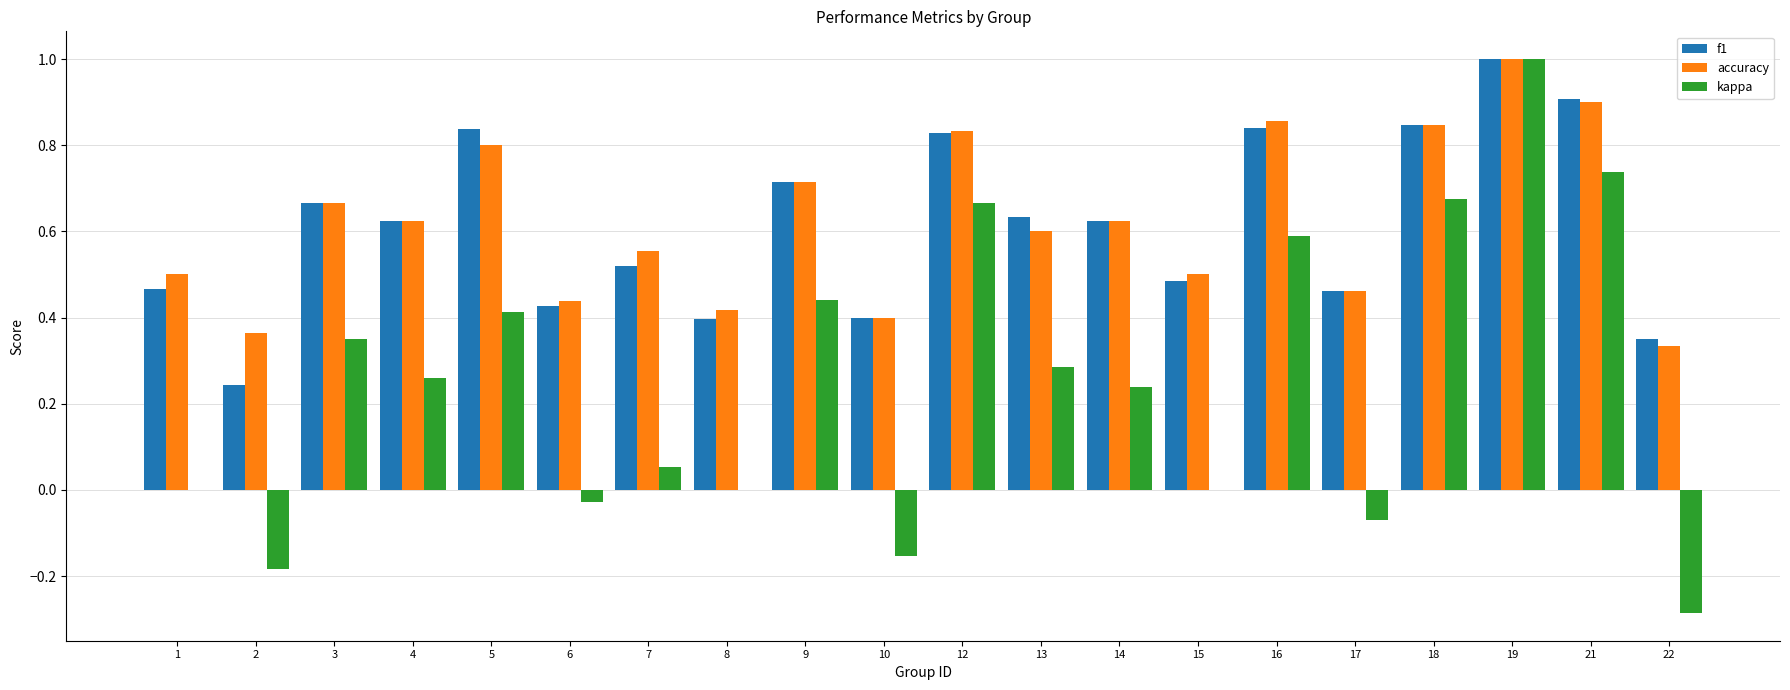

Is the value of accuracy at 17 greater than the value of kappa at 14?

Yes